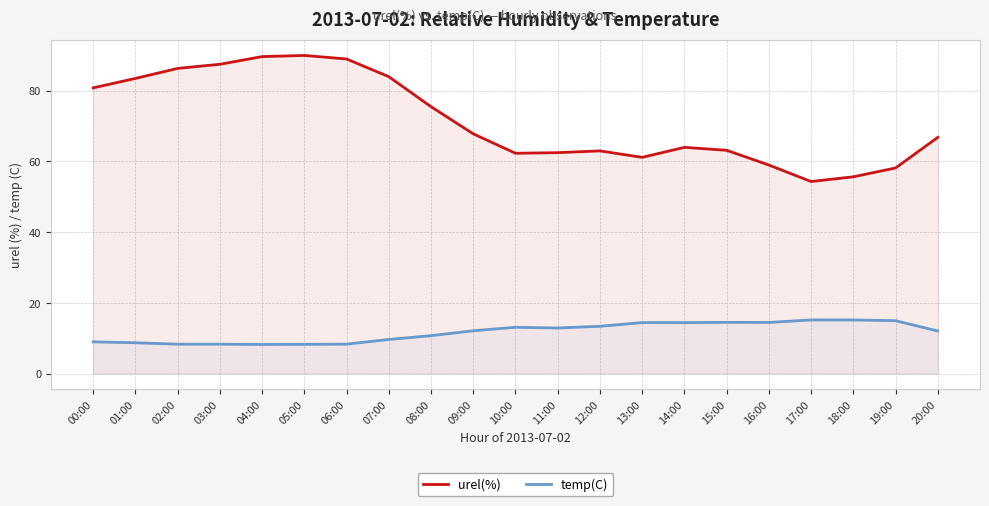

Reading left to right, what are all the values shown in this chart?

urel(%): 80.8	83.5	86.3	87.5	89.7	90.0	89.0	84.0	75.5	67.8	62.3	62.5	63.0	61.2	64.0	63.2	59.0	54.3	55.7	58.2	66.8
temp(C): 9.0	8.7	8.3	8.3	8.2	8.3	8.3	9.7	10.7	12.1	13.1	12.9	13.4	14.4	14.4	14.5	14.5	15.2	15.2	15.0	12.1